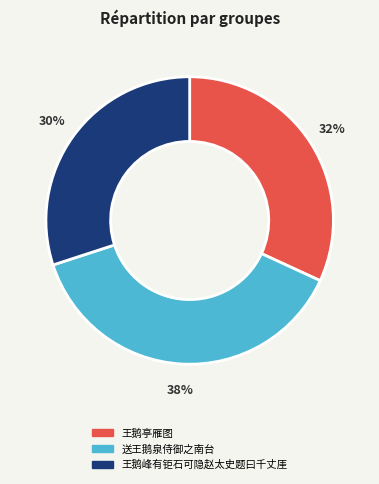

How many slices are in this pie chart?

3